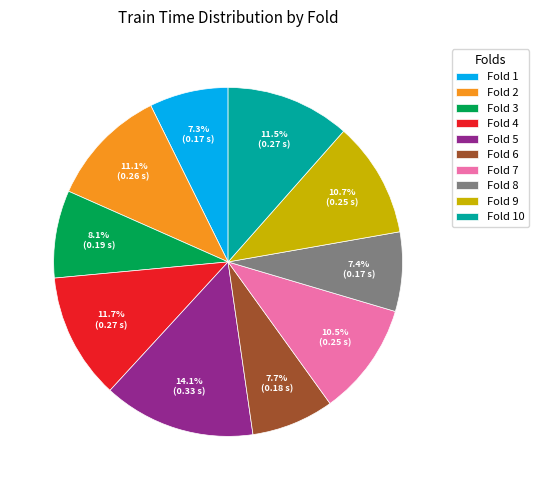

How many segments does this pie chart have?

10